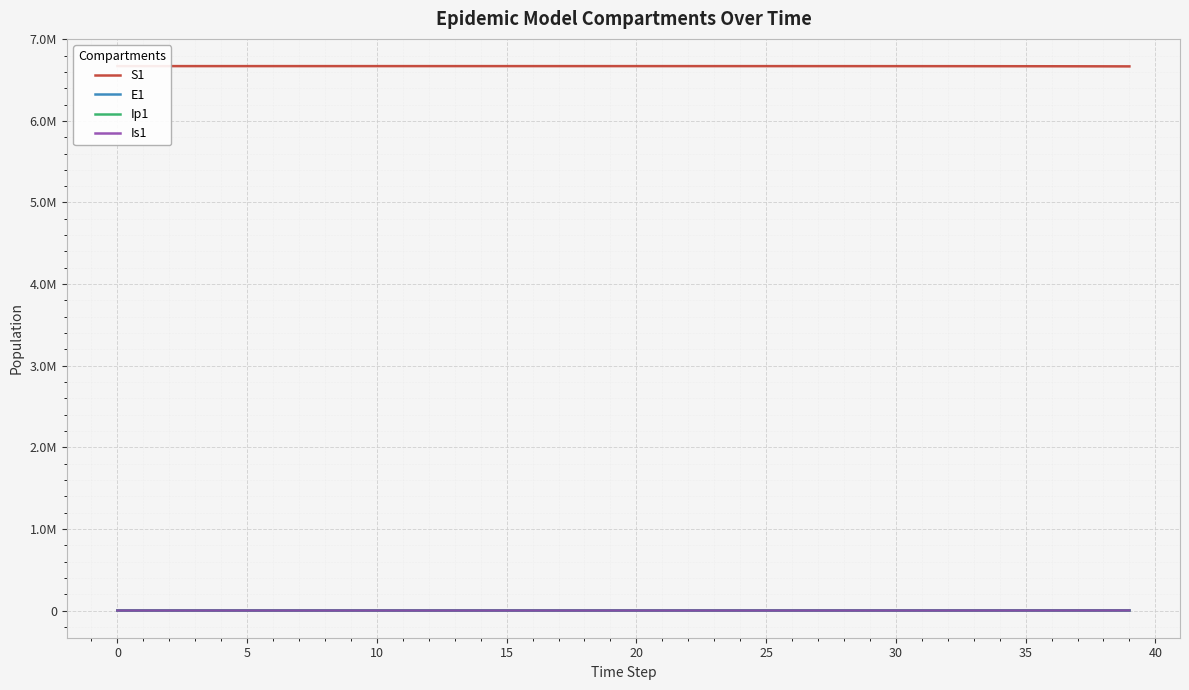

Is this an area chart (filled region under the line)?

No